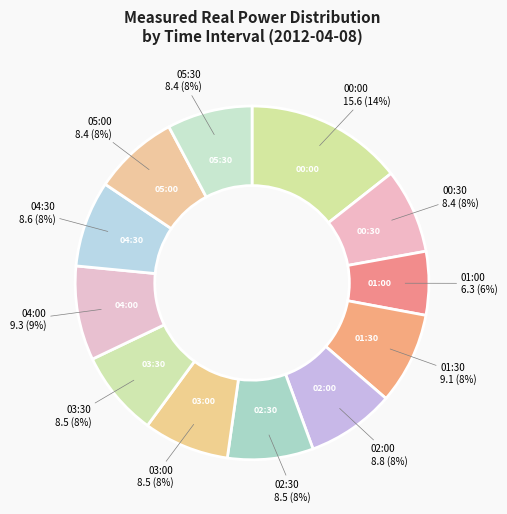

Count the number of slices in the pie.

12